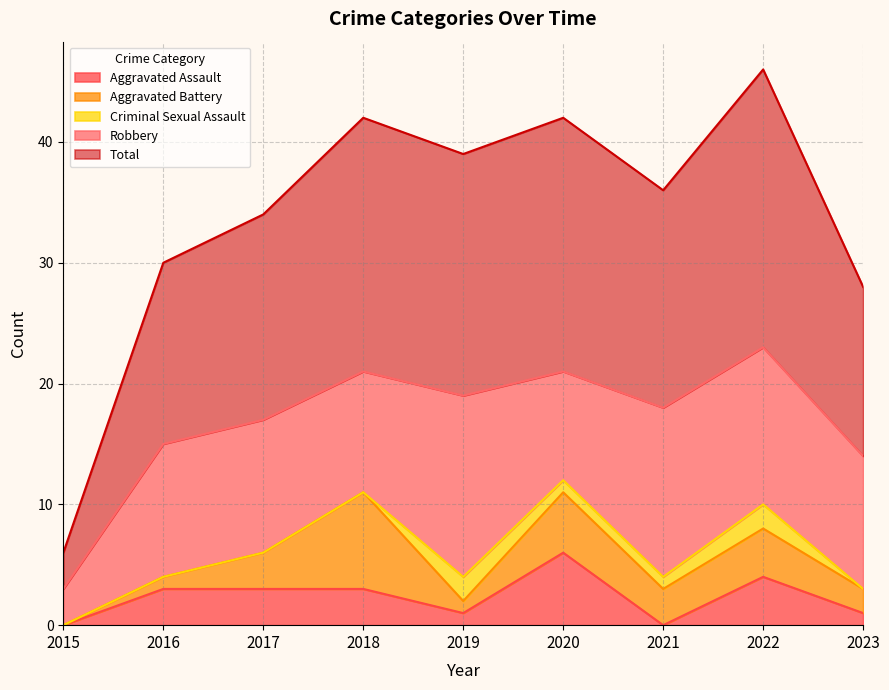

Where is the first local maximum for Aggravated Assault?

2020